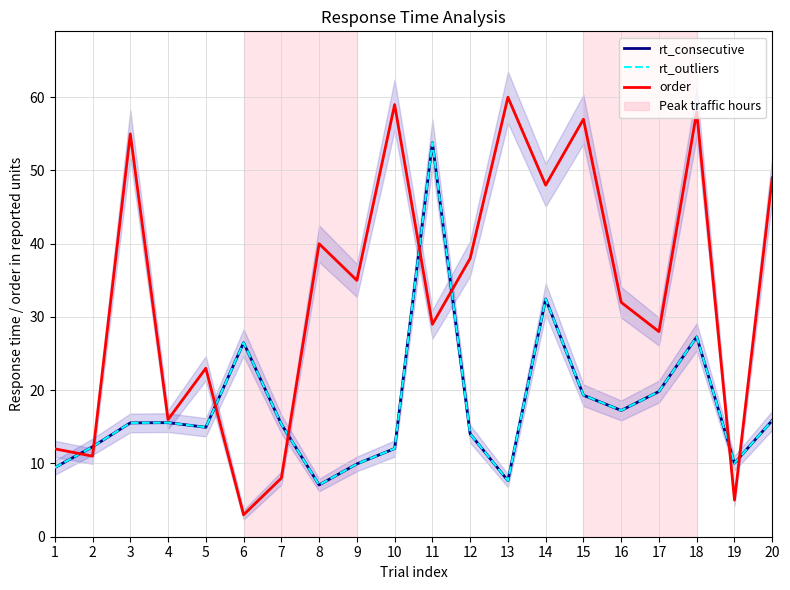

What is the value of the order point at the 6th from the left?

3.0